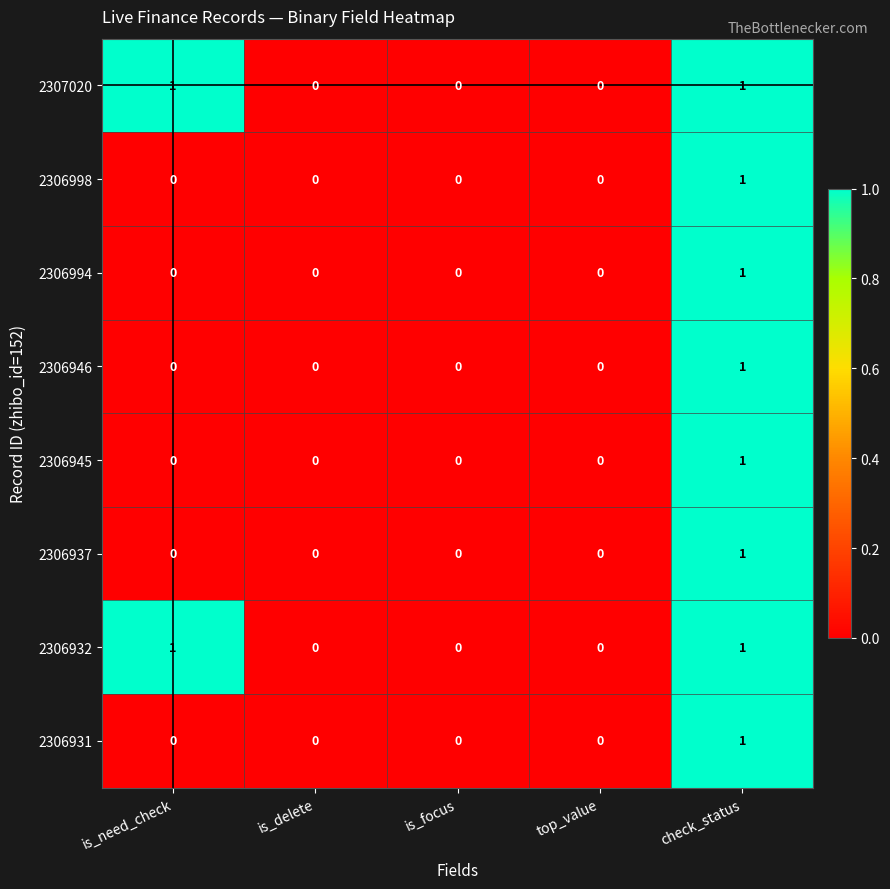

At which category is the sum across all series the highest?

check_status